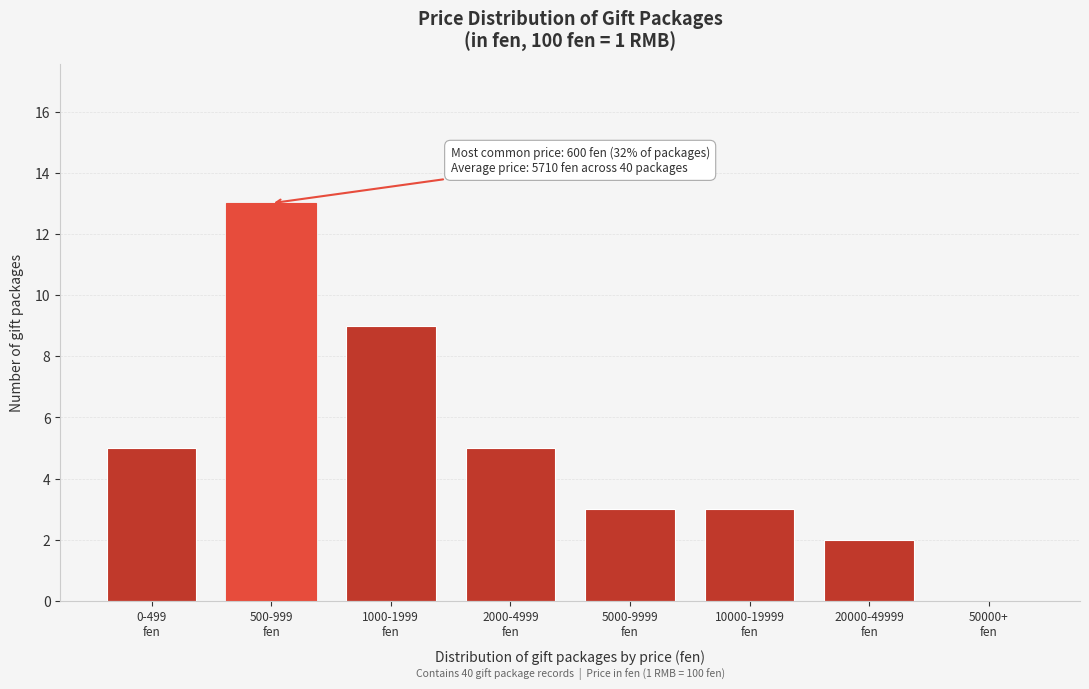

What is the sum of all values?

40